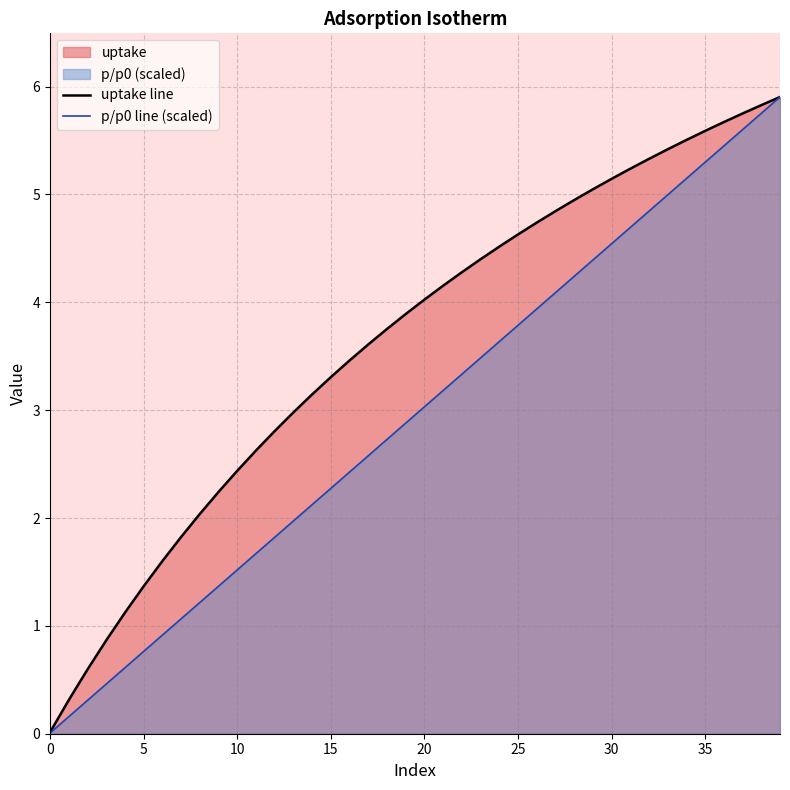

Which series has the widest spread of values?

p/p0 line (scaled)